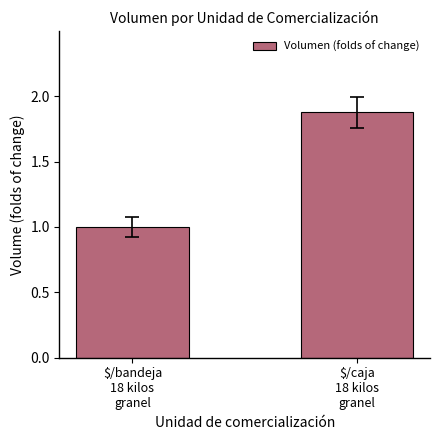

What is the sum of the values at $/caja
18 kilos
granel and $/bandeja
18 kilos
granel?

2.9